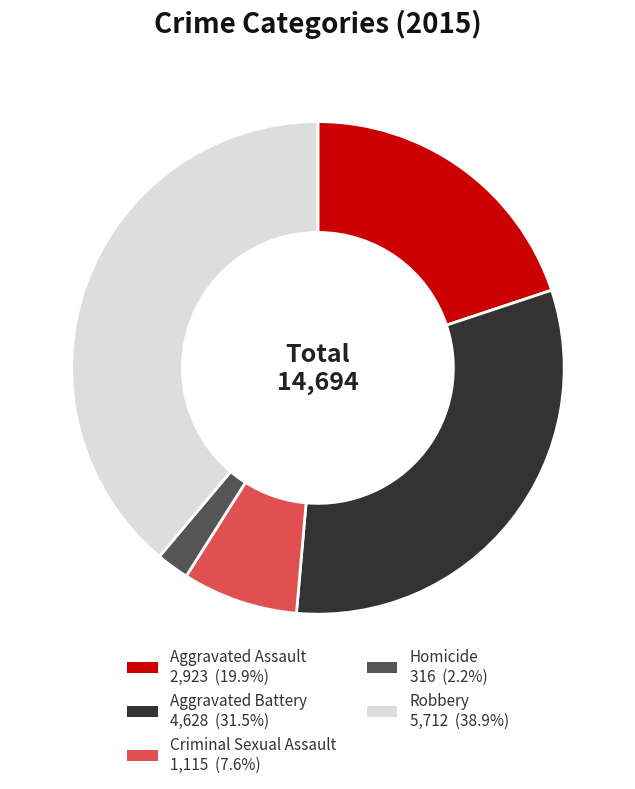

Is there any slice that represents more than half of the pie?

No